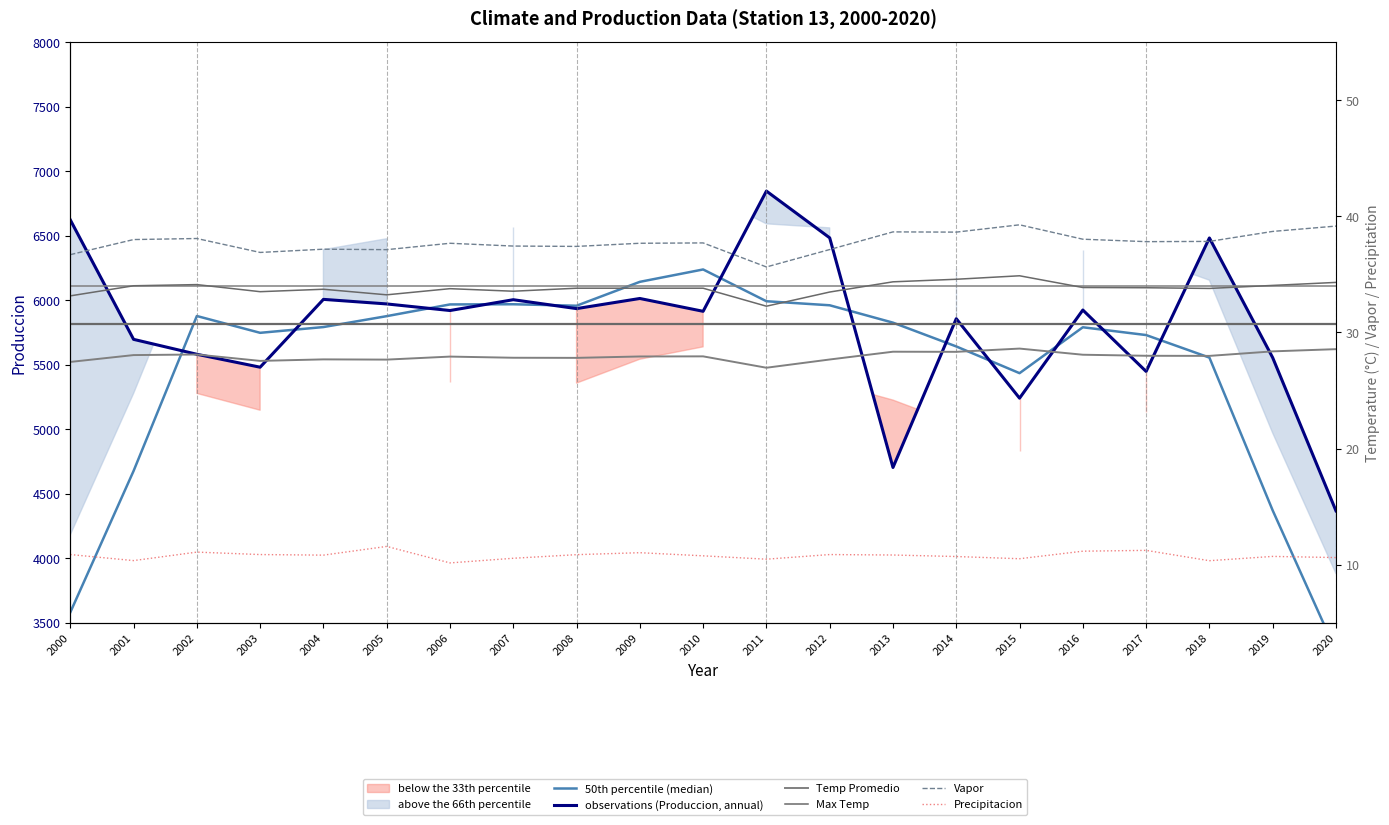

What is the value of the 50th percentile (median) point at the 18th from the left?

5729.7